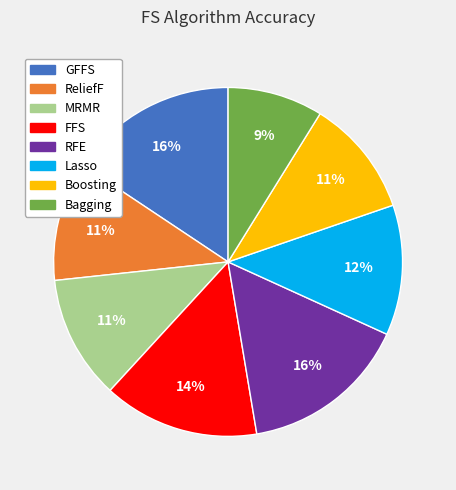

To the nearest percent, what is the difference between the largest and smallest slice percentages?

7%